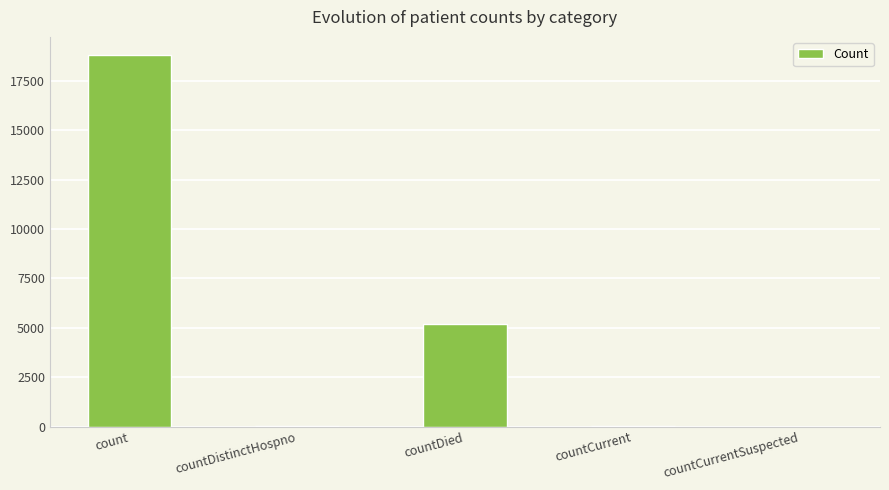

The chart shows a value of 6004 at count. True or false?

False